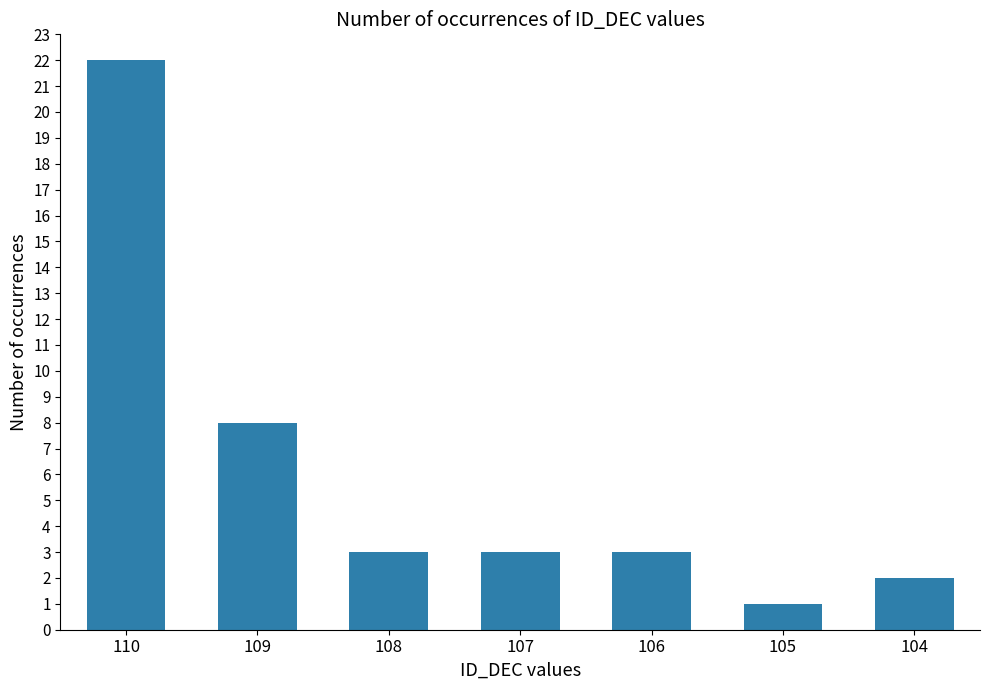

What is the value of the 6th bar from the left?

1